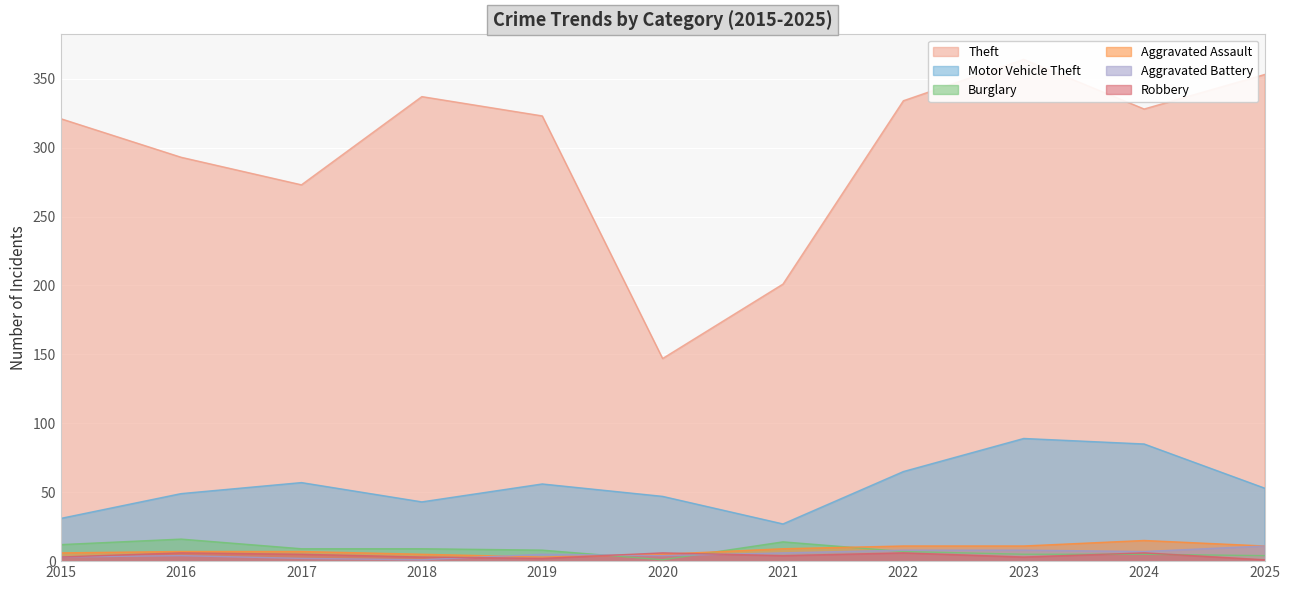

How many lines are shown in the chart?

6